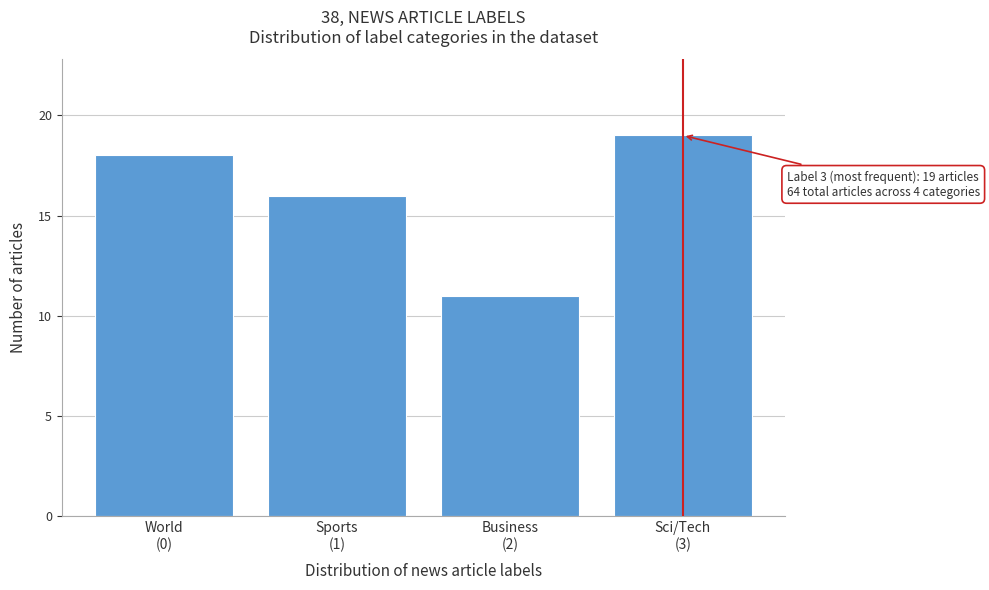

Reading left to right, what are all the values shown in this chart?

18	16	11	19